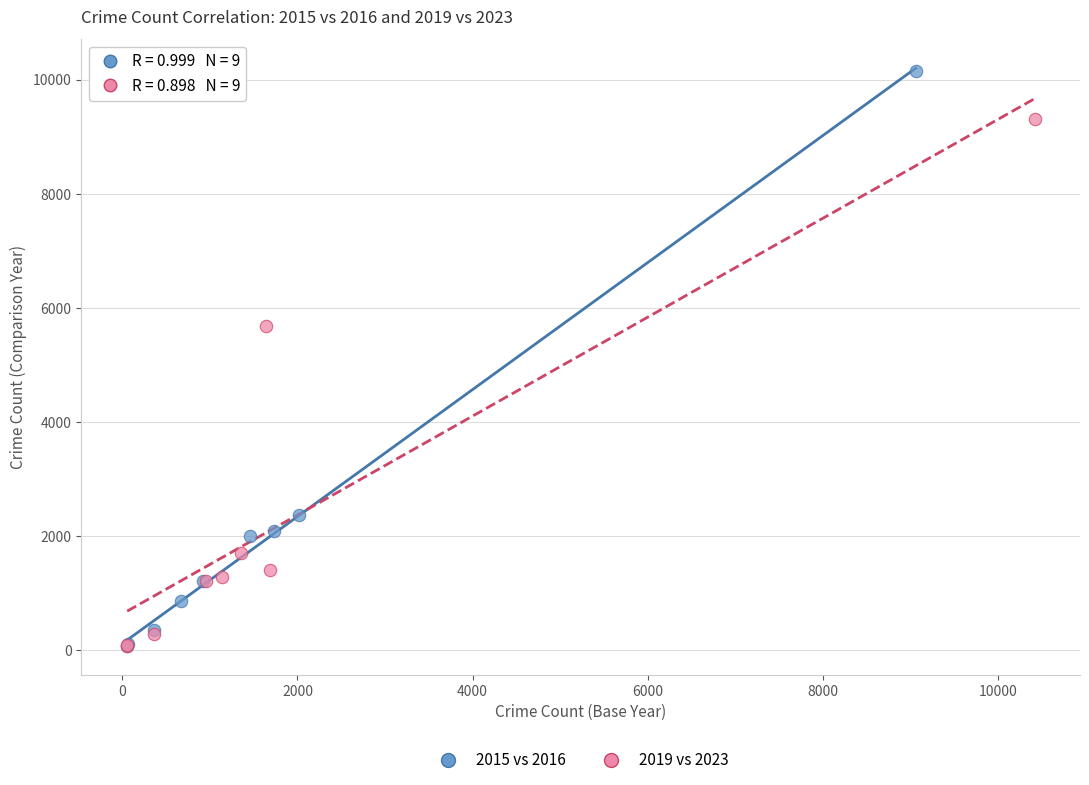

What are all the series names shown in the legend?

2015 vs 2016, 2019 vs 2023